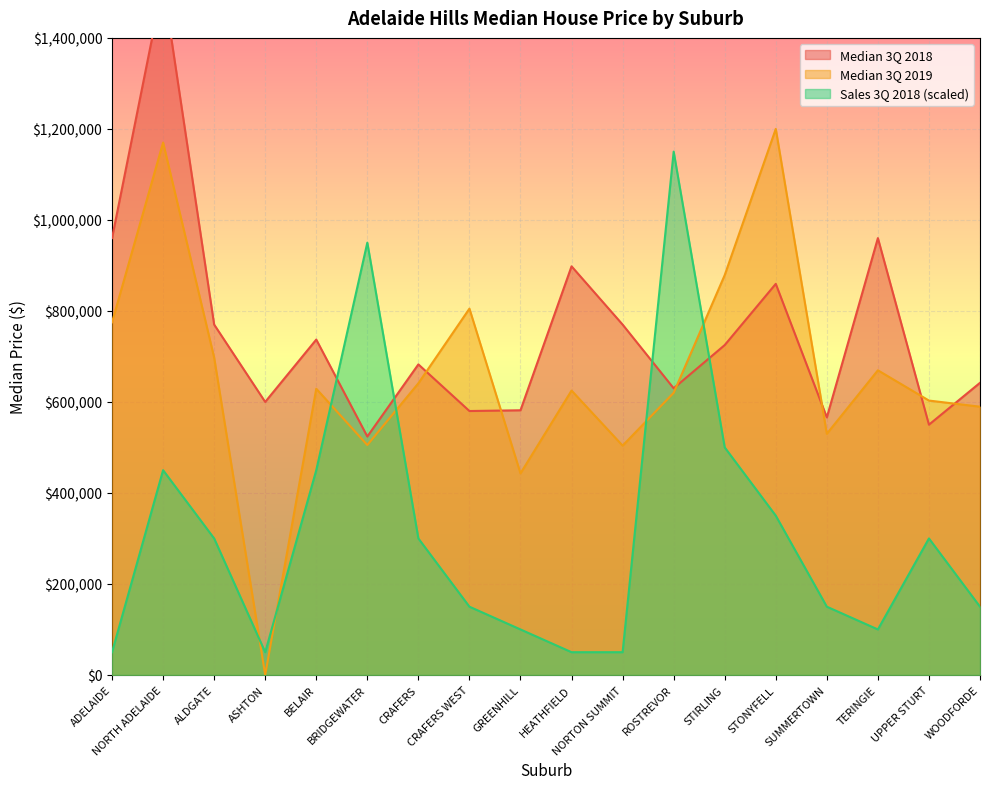

At which category is the sum across all series the highest?

NORTH ADELAIDE